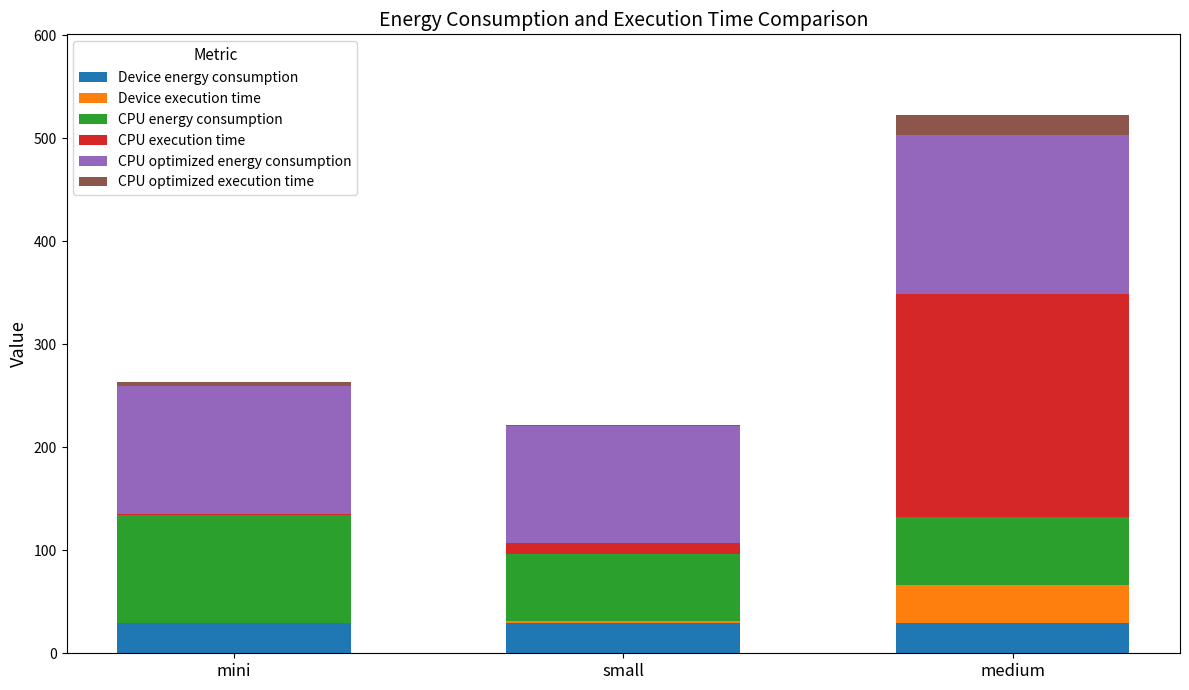

What is the highest value of the Device energy consumption series?

29.5